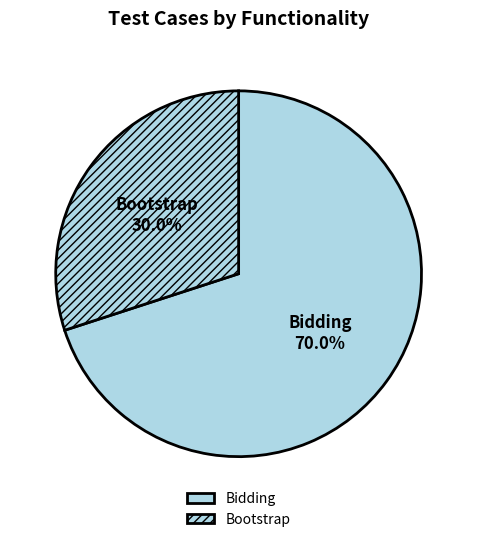

Between Bidding and Bootstrap, which is larger?

Bidding